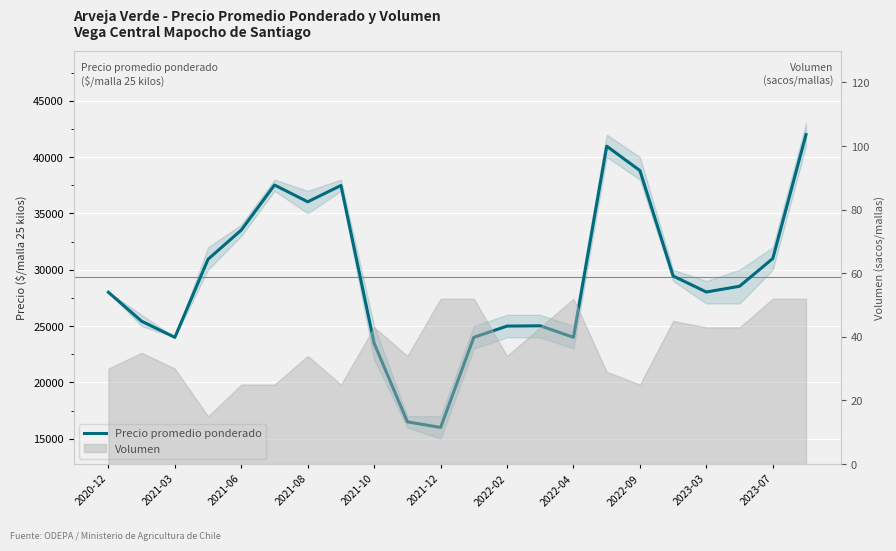

How many points are higher than both their immediate neighbors (excluding endpoints)?

4